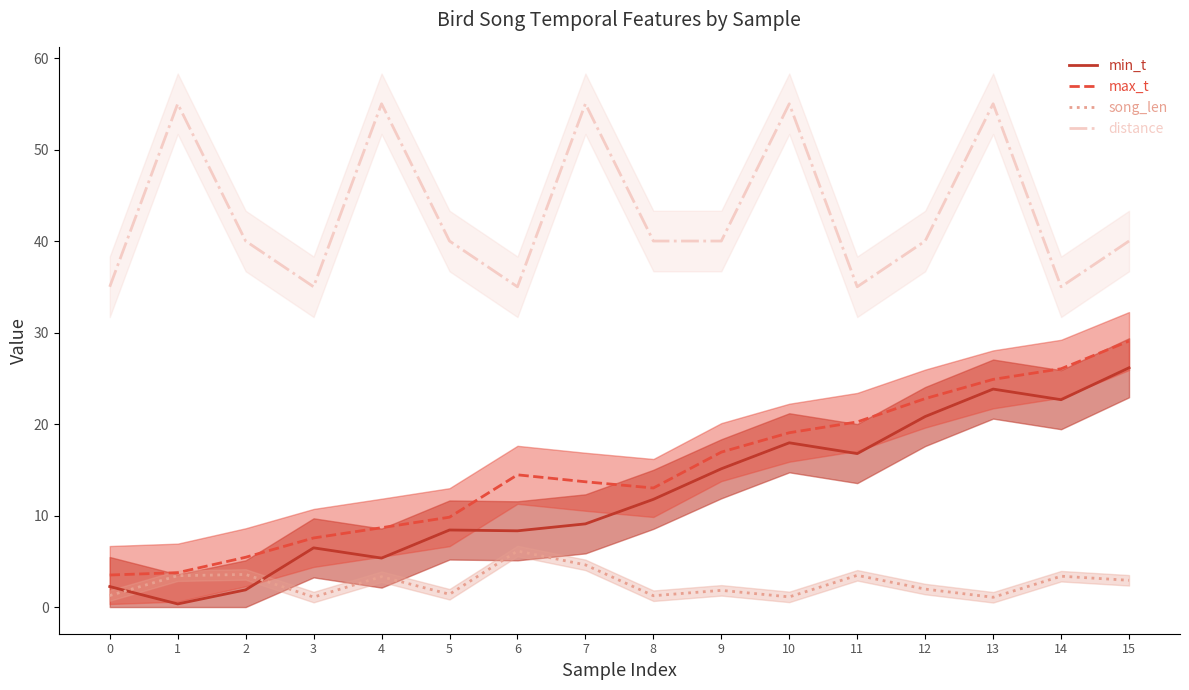

At which label is max_t closest to 16?

9